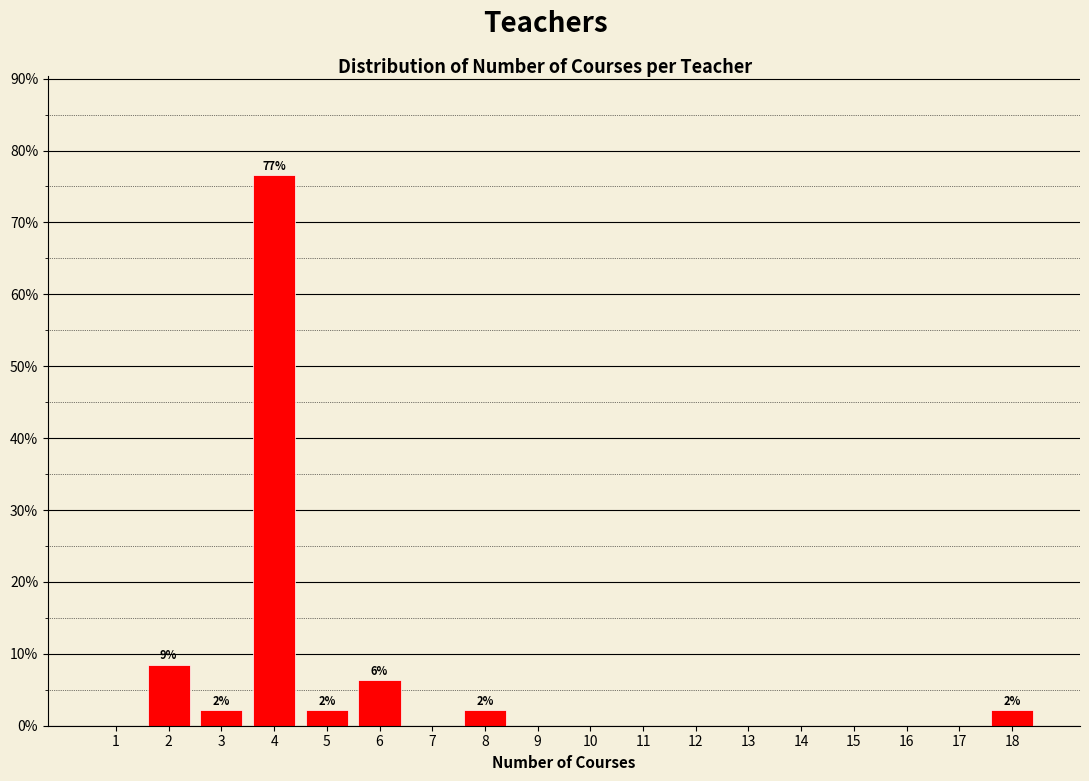

Reading left to right, list all the values displayed in this chart.

1=0.0	2=8.5	3=2.1	4=76.6	5=2.1	6=6.4	7=0.0	8=2.1	9=0.0	10=0.0	11=0.0	12=0.0	13=0.0	14=0.0	15=0.0	16=0.0	17=0.0	18=2.1